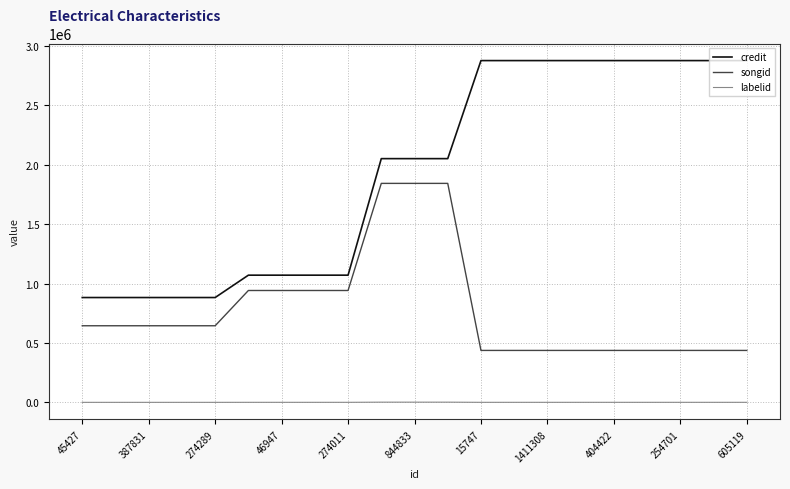

Which series has the largest total across all categories?

credit